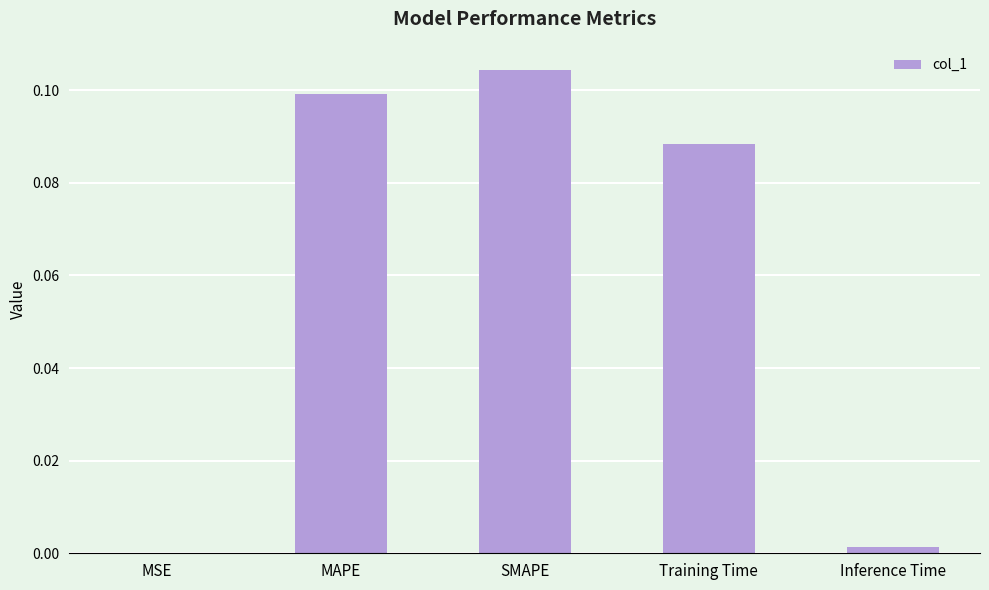

Between MSE and MAPE, which is larger?

MAPE